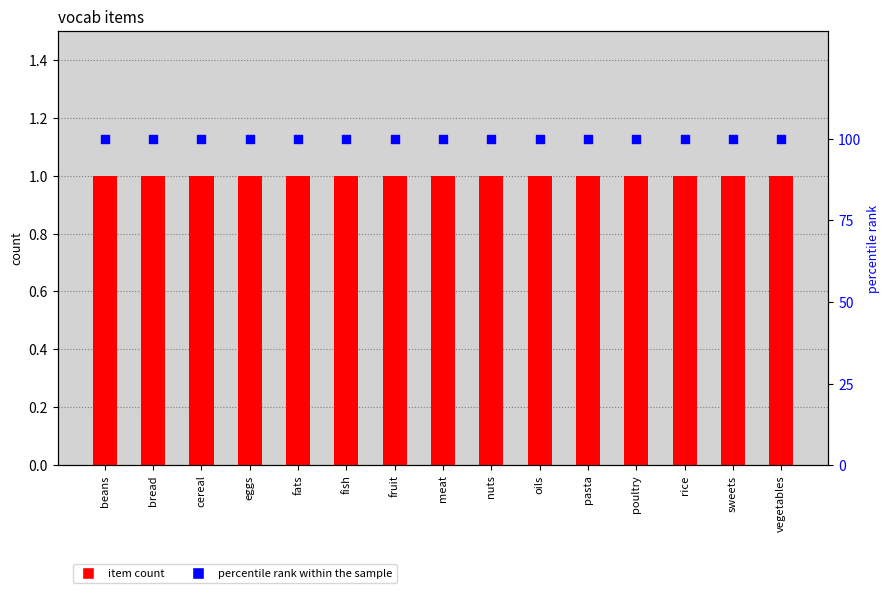

What are all the series names shown in the legend?

item count, percentile rank within the sample